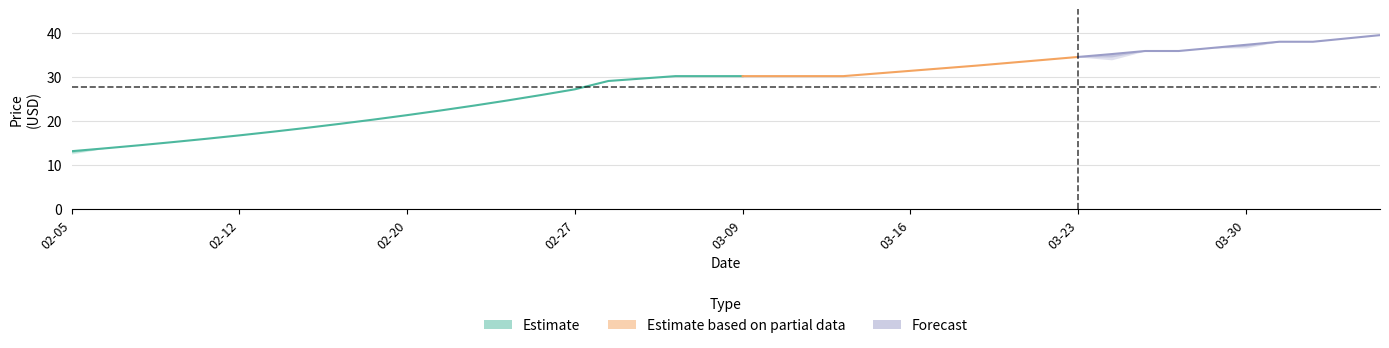

What is the label of the 38th point from the left?

2015-04-01